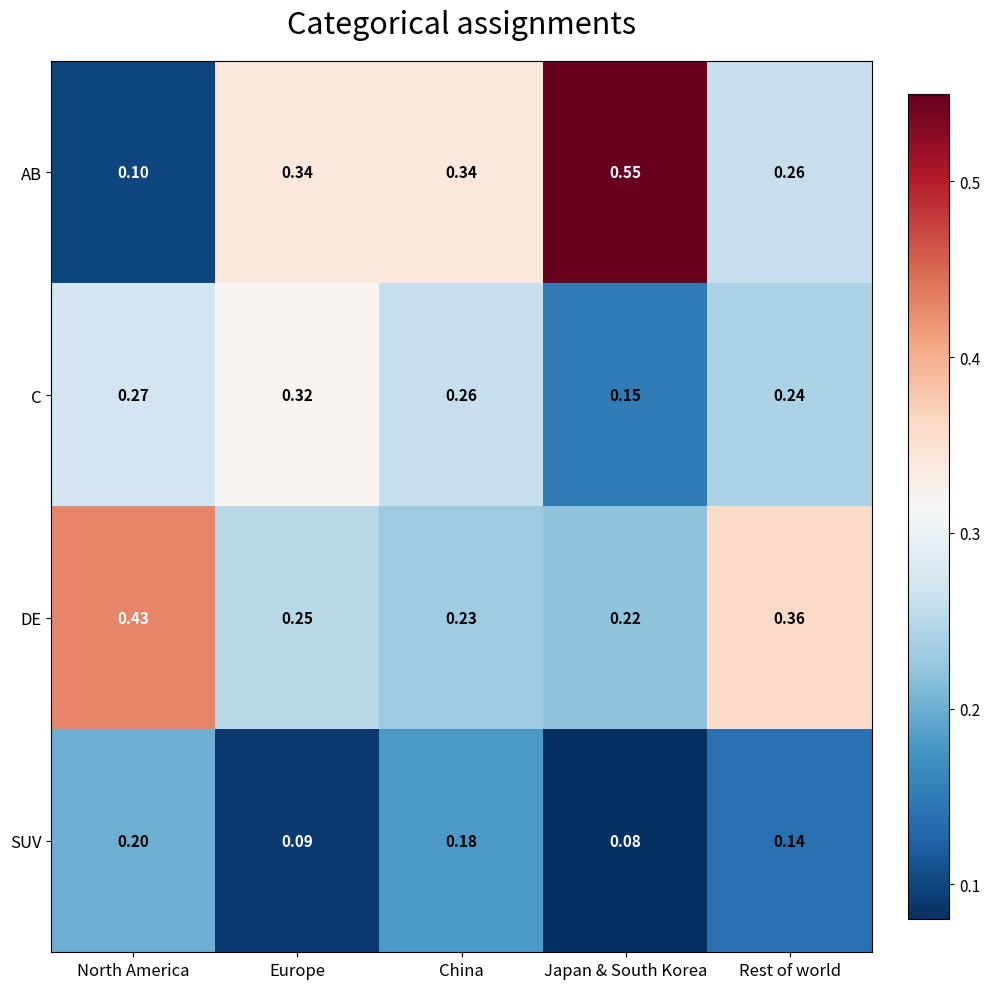

List the labels in order of SUV value, largest first.

North America, China, Rest of world, Europe, Japan & South Korea